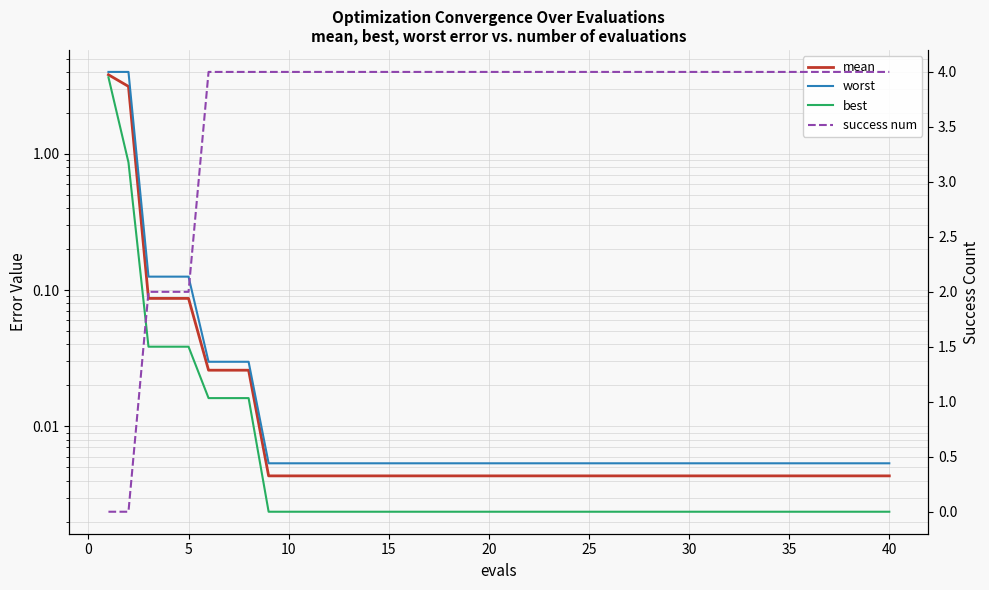

How many lines are shown in the chart?

4